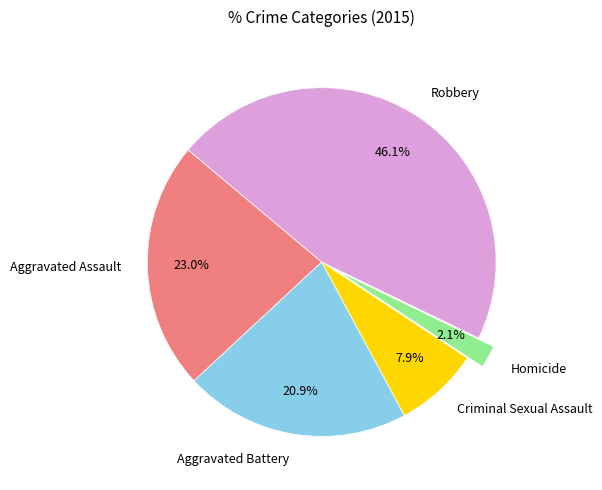

True or false: Robbery accounts for 38% of the total.

False